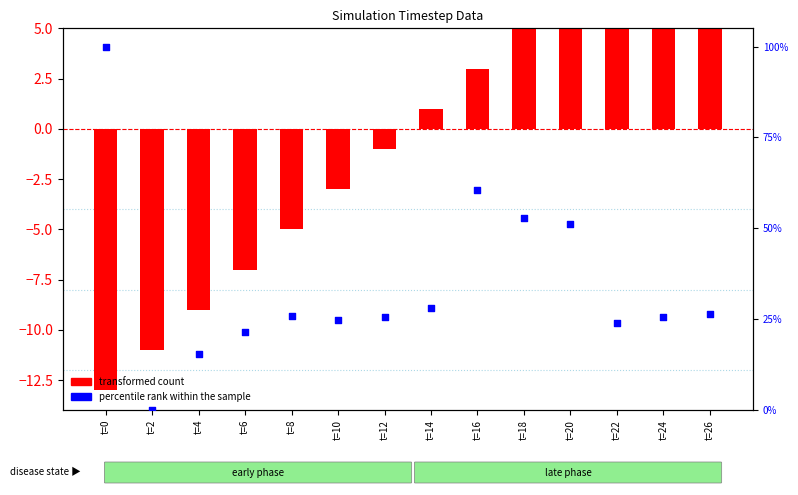

Which series reaches the minimum Y coordinate?

transformed count